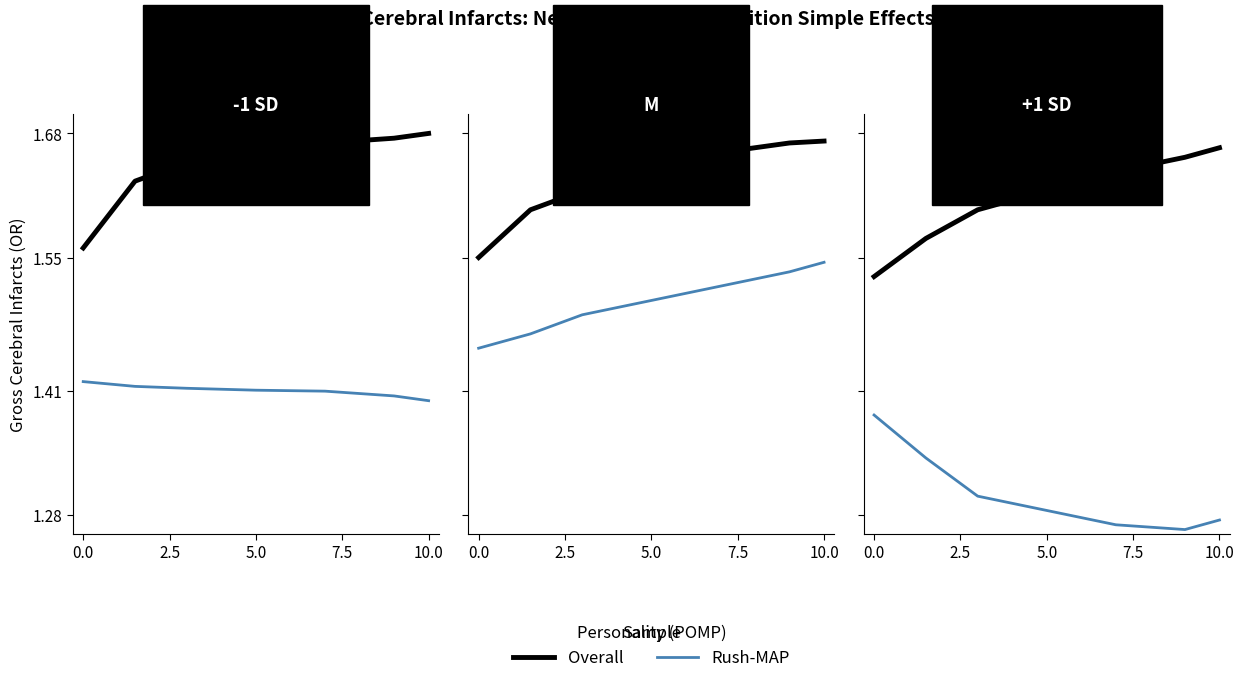

In Rush-MAP, how many points are lower than both neighbors (excluding endpoints)?

1